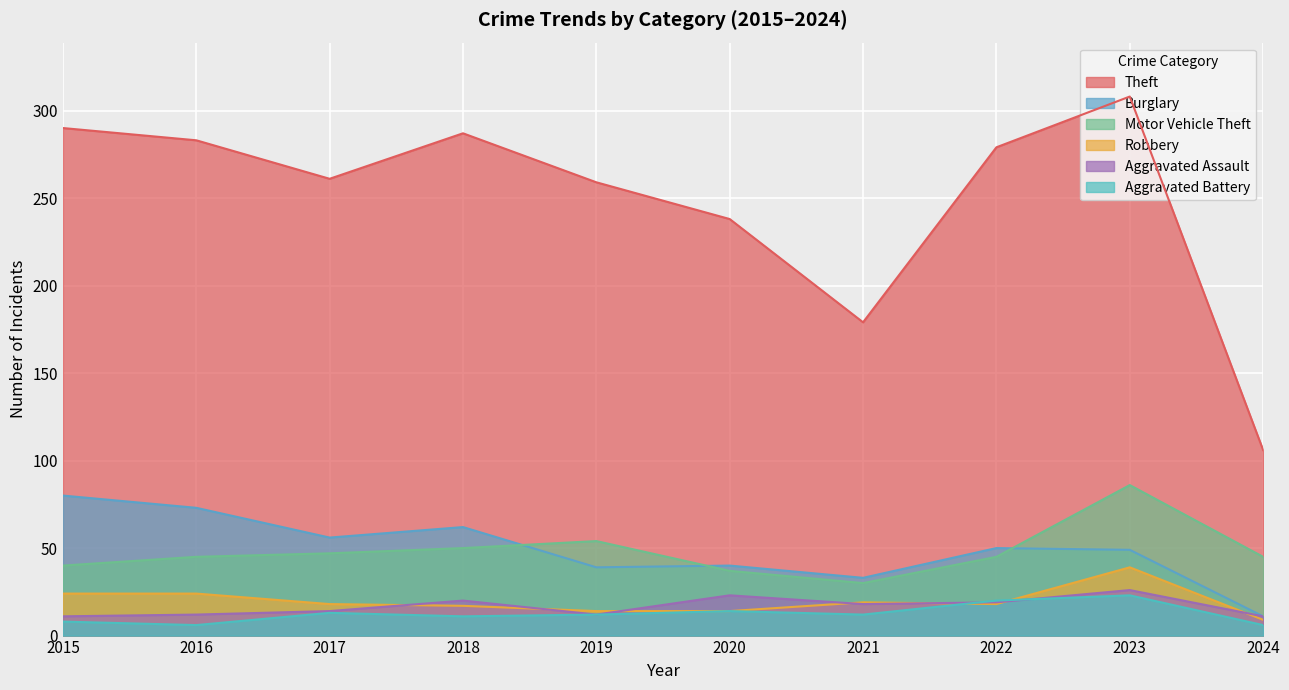

Where does the Motor Vehicle Theft series first go above 45?

2017